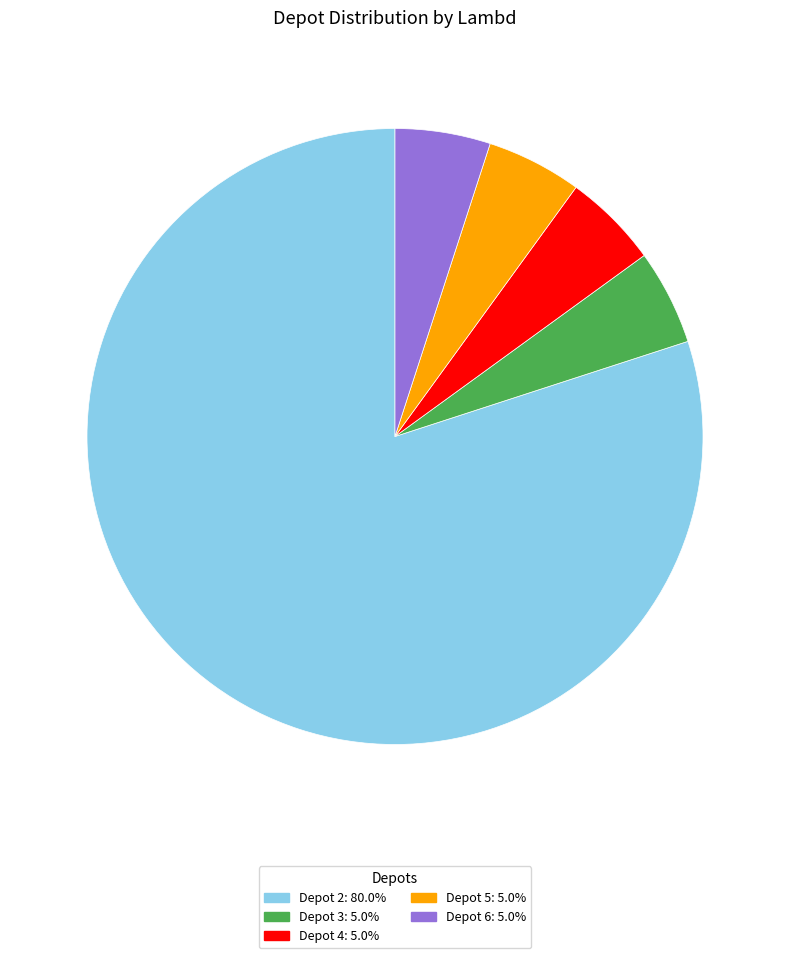

Is there any slice that represents more than half of the pie?

Yes